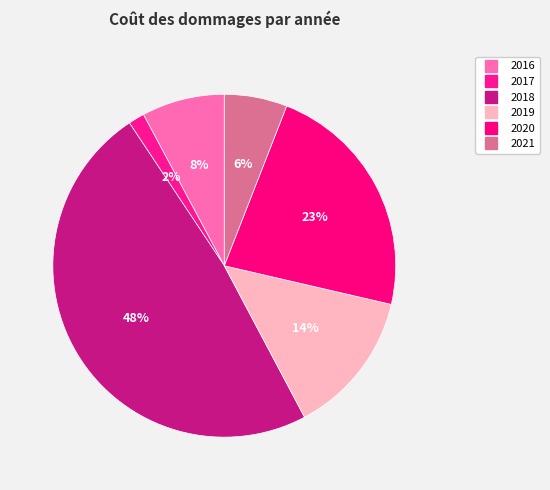

To the nearest percent, what percentage of the pie is 2021?

6%